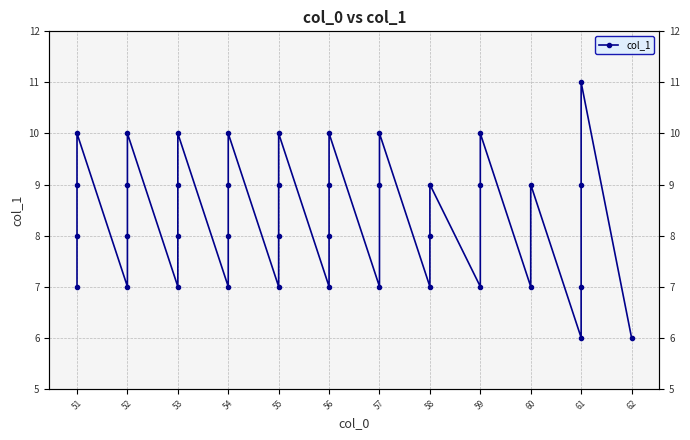

True or false: the data has more than 2 interior local peaks.

True